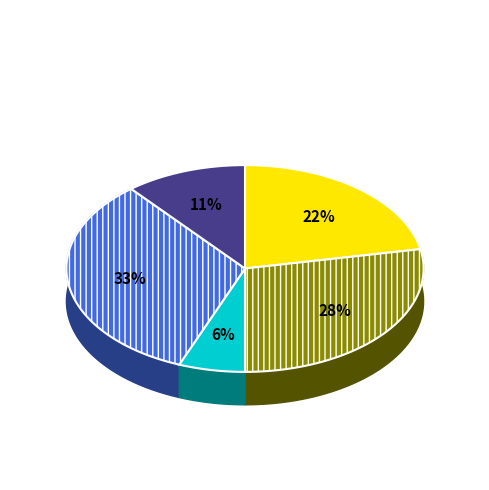

Does W_Nabellen offertes represent more than half of the total?

No